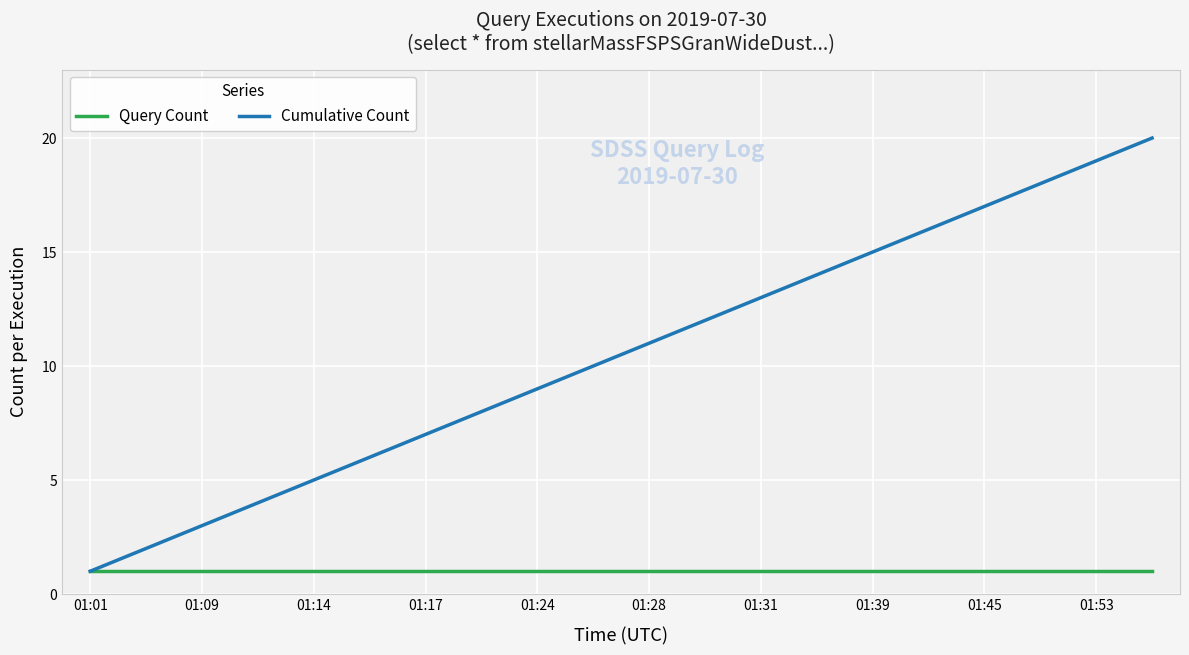

What is the sum of all Cumulative Count values?

210